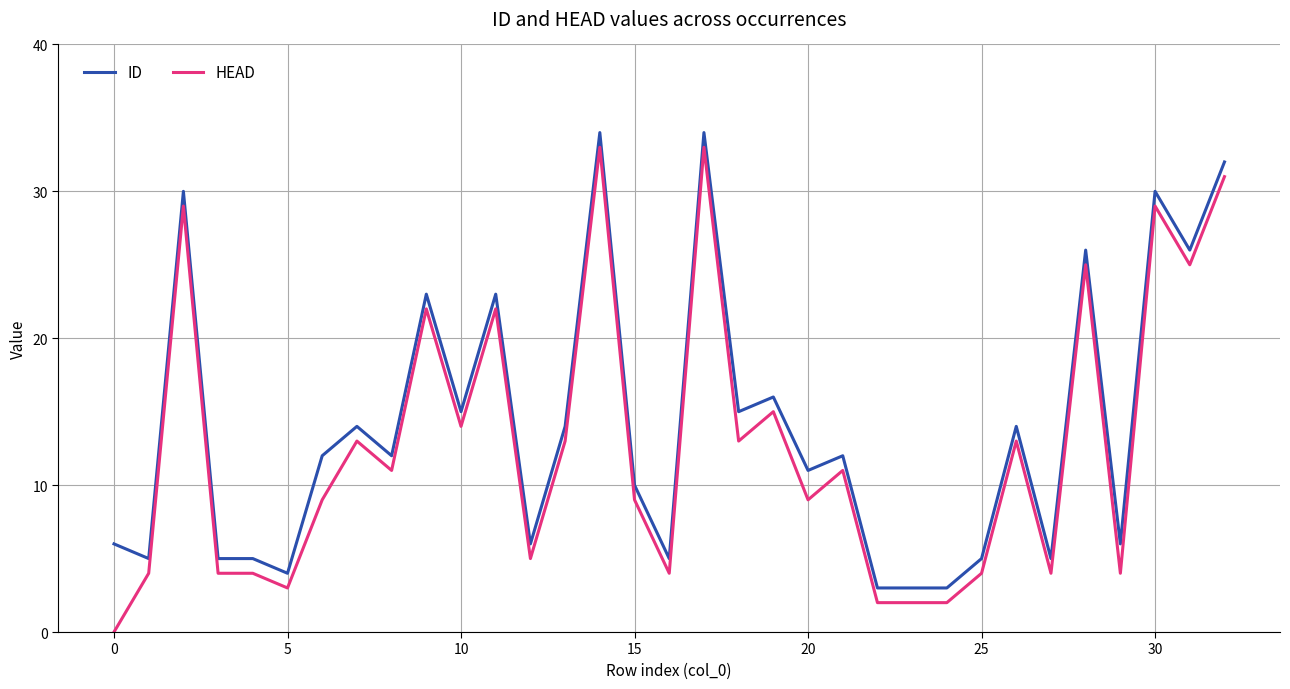

What is the average value of the HEAD series?

13